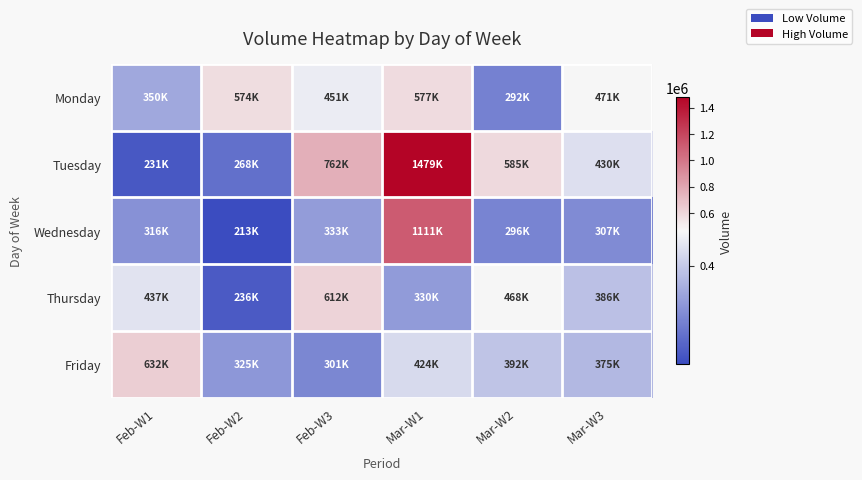

Which category has the lowest value across all series?

Feb-W2